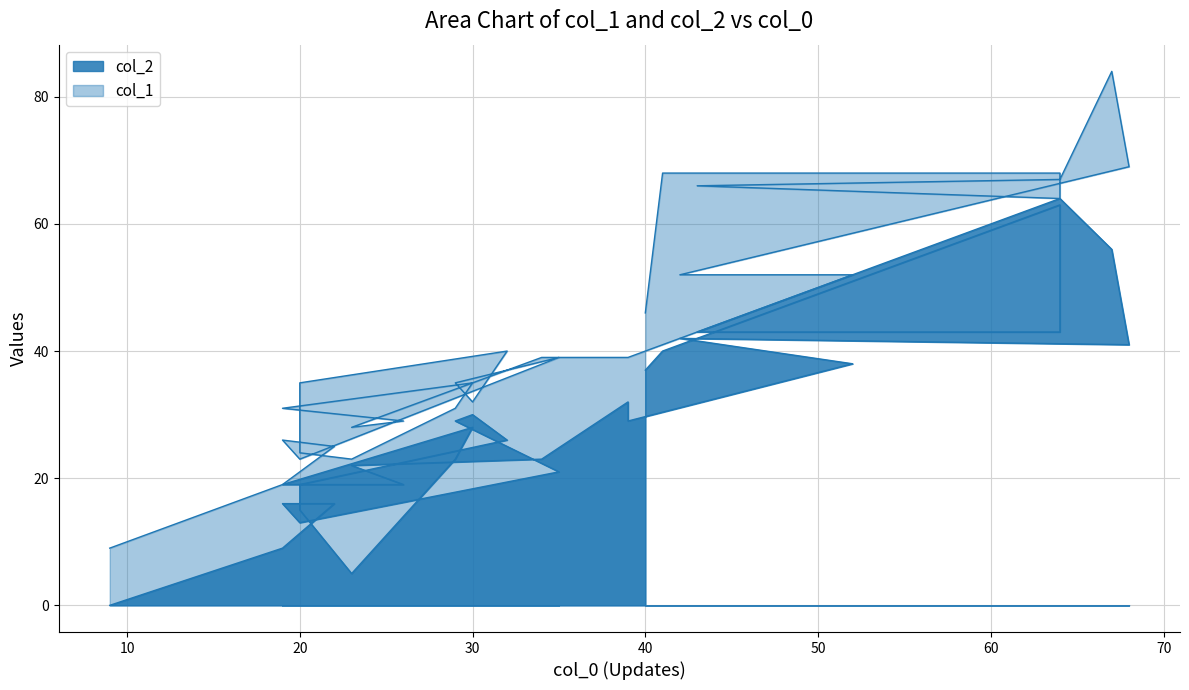

True or false: col_1 has a value of 64 at 64.

True